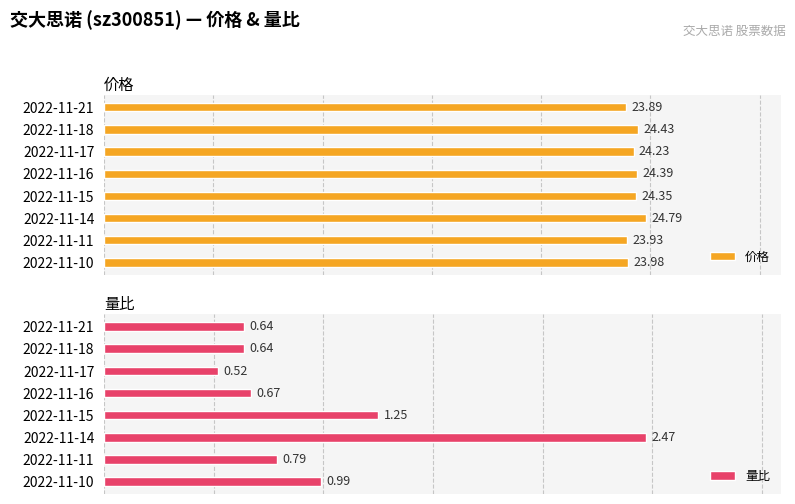

Reading left to right, list all the values displayed in this chart.

价格: 23.9	24.4	24.2	24.4	24.4	24.8	23.9	24.0
量比: 0.6	0.6	0.5	0.7	1.2	2.5	0.8	1.0